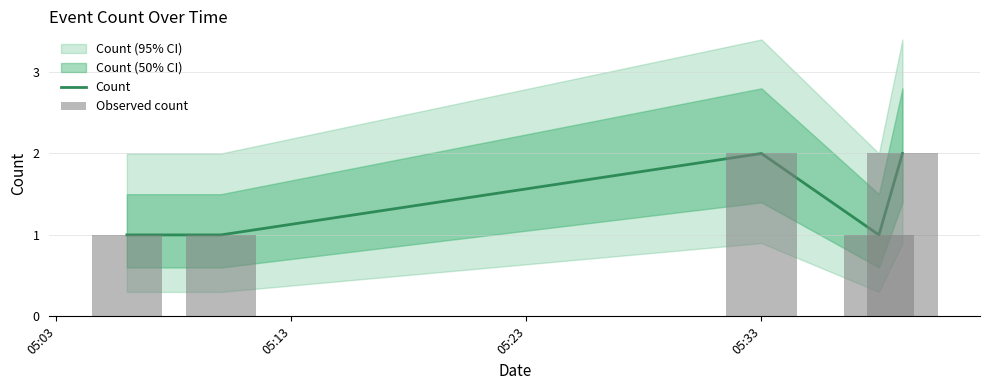

What is the lowest value of the Count series?

1